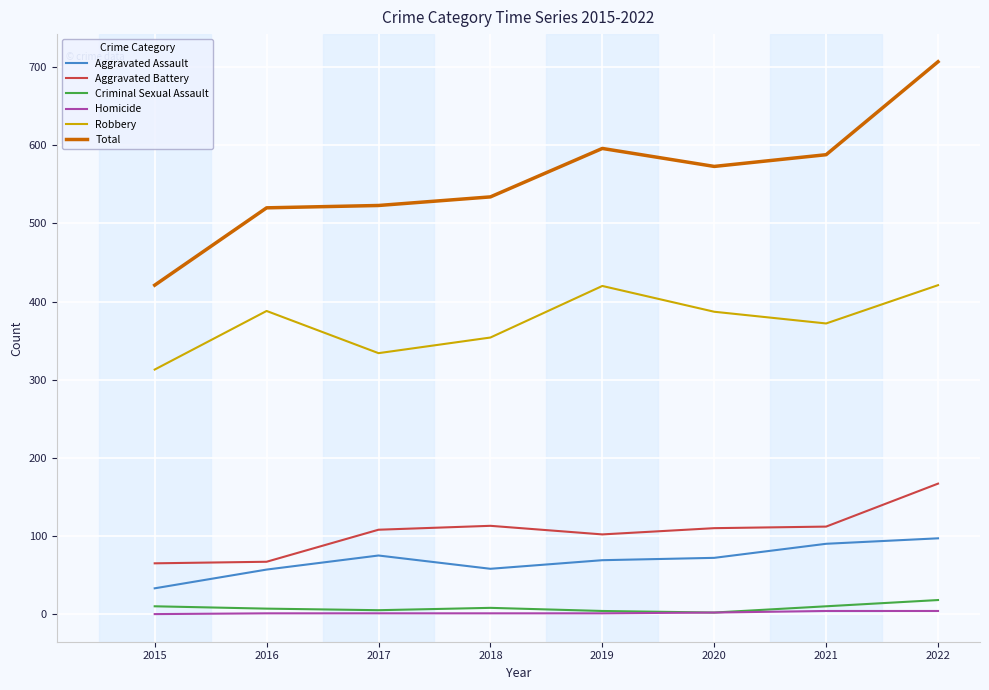

True or false: Total and Criminal Sexual Assault intersect in this chart.

False